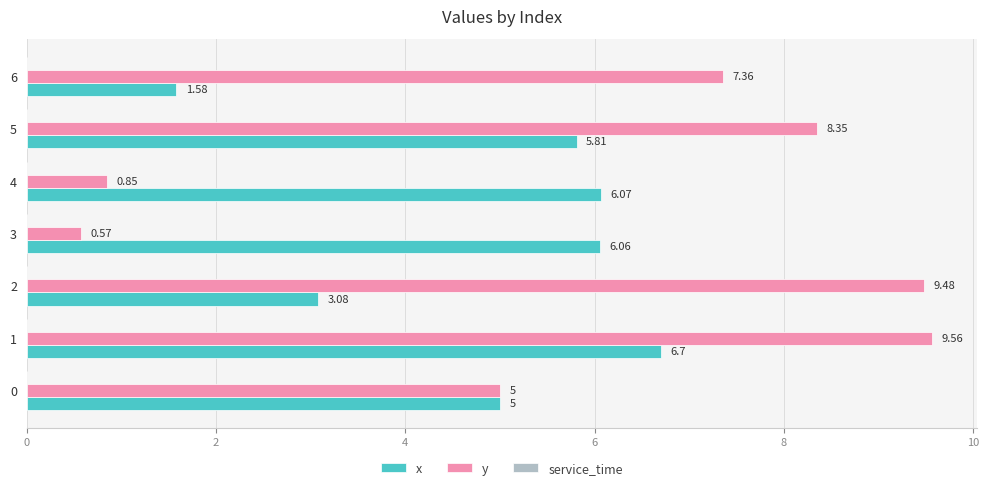

What is the difference between the maximum and minimum values in the y series?

9.0